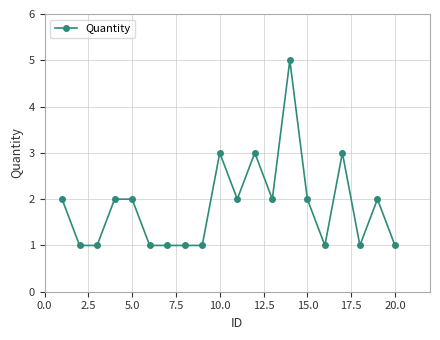

What is the difference between the maximum and minimum values?

4